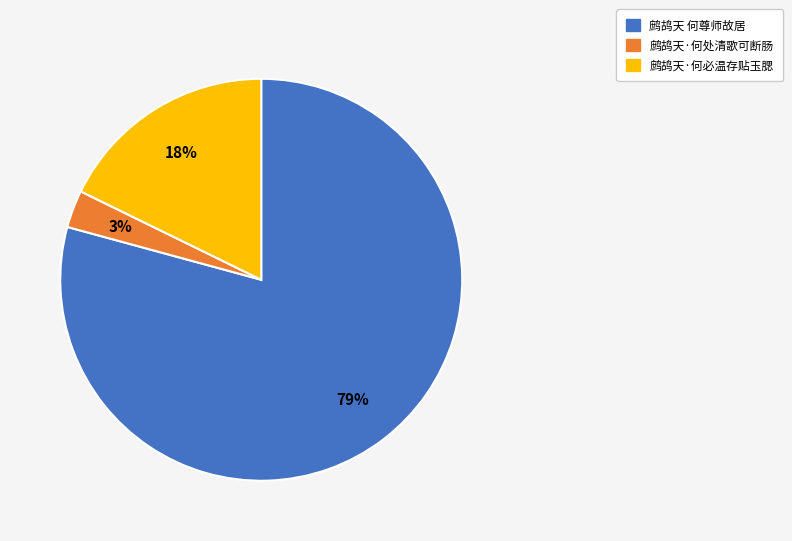

How many slices are in this pie chart?

3